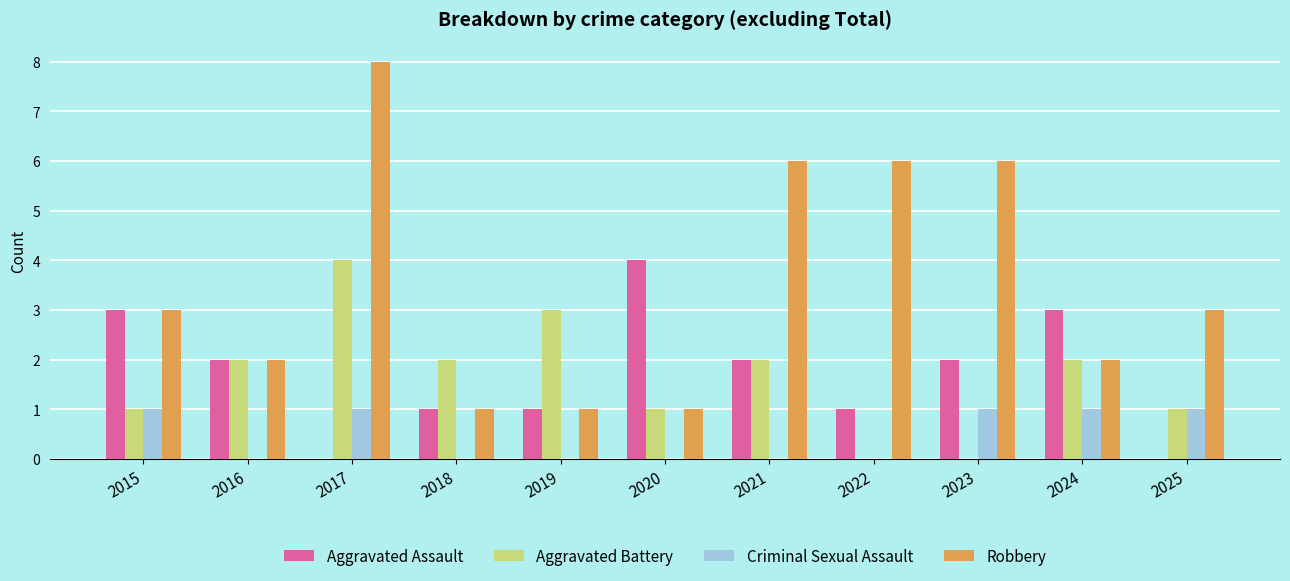

What is the difference between the Criminal Sexual Assault values at 2017 and 2019?

1